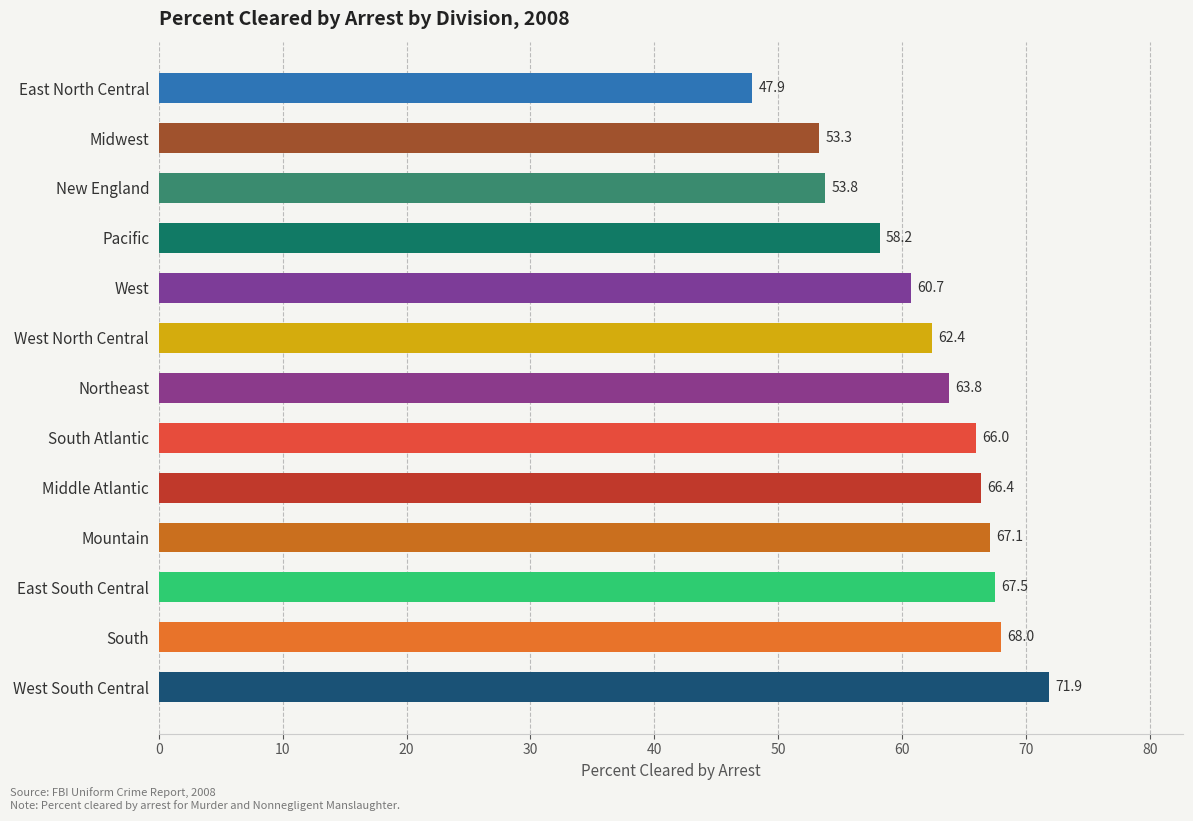

What is the change in value from Middle Atlantic to West North Central?

-4.0